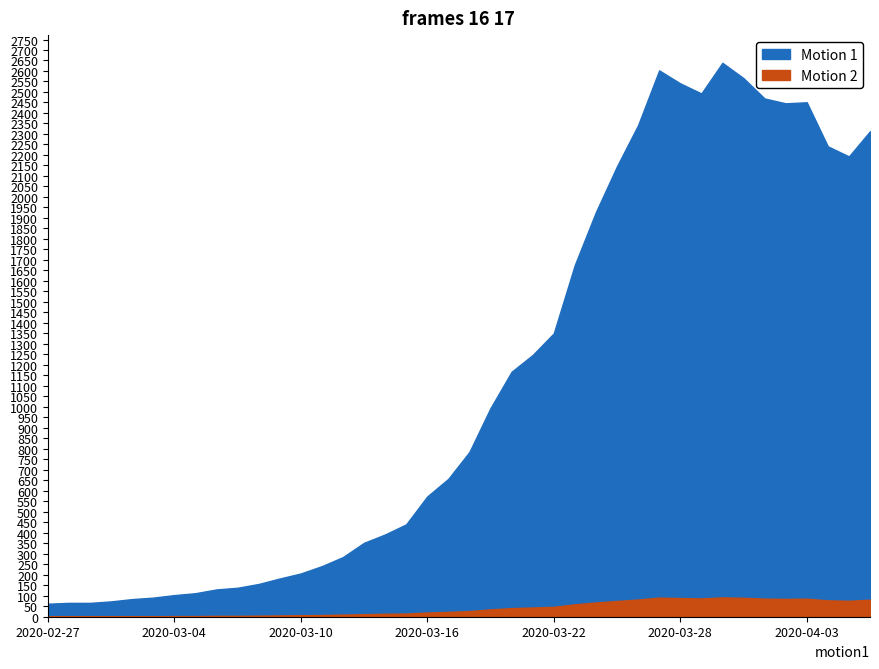

At 2020-03-30, list the series in order from largest to smallest.

Motion 1, Motion 2